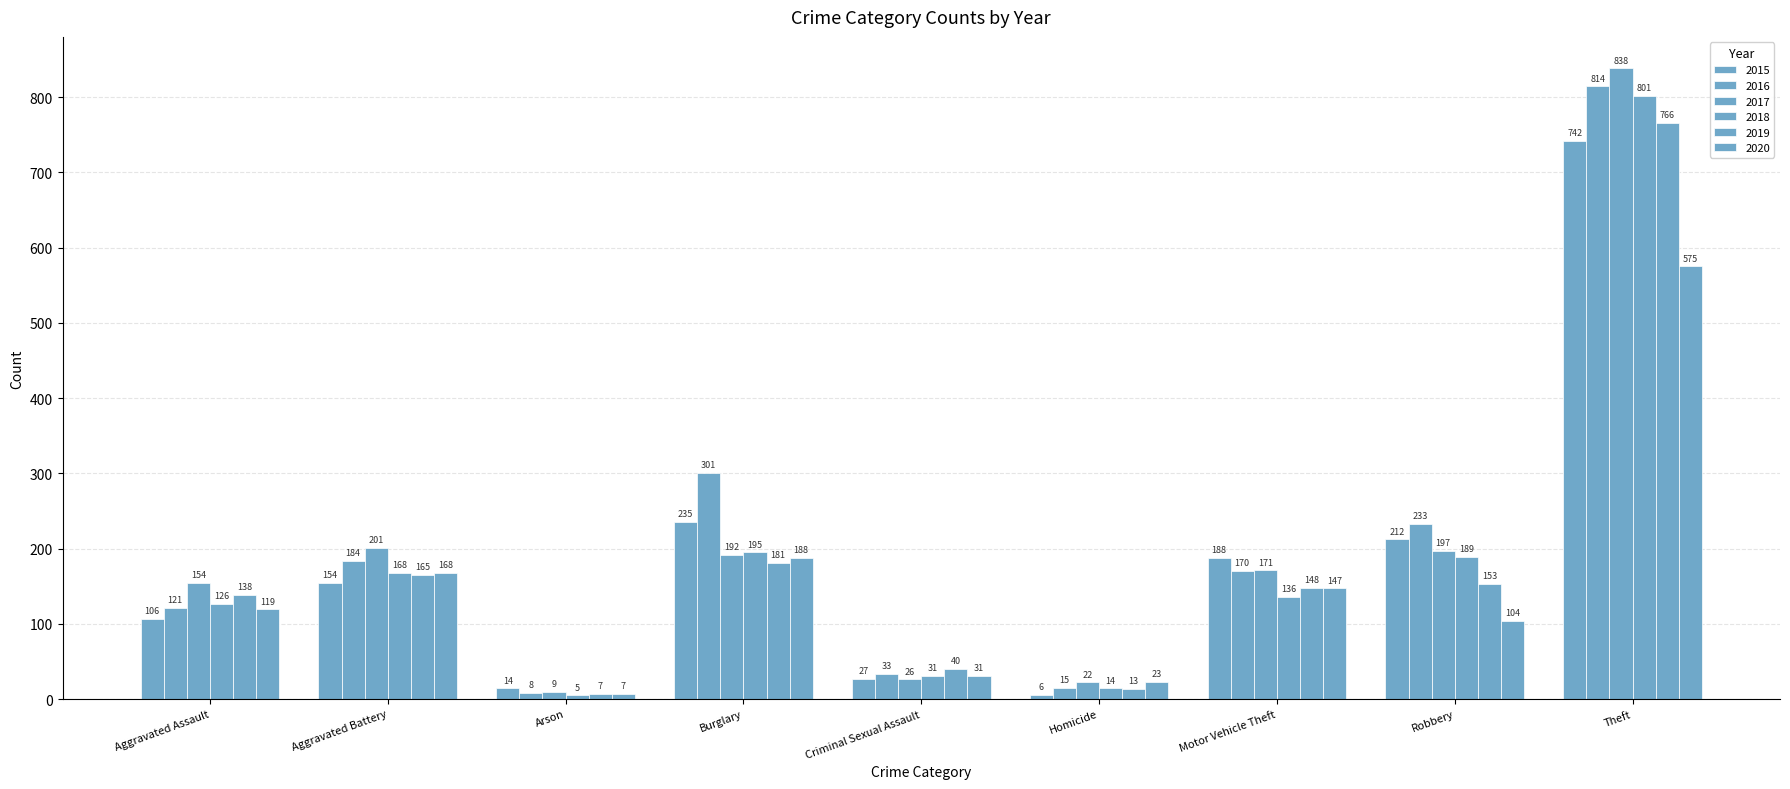

How many distinct data groups are displayed?

6